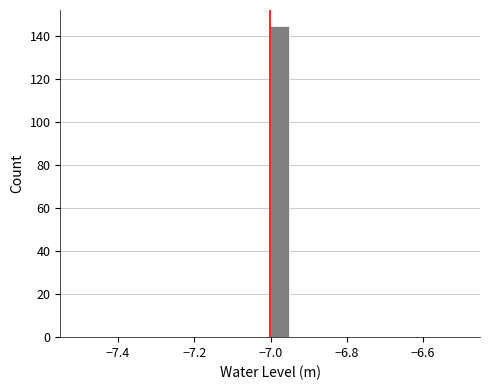

Around what value on the x-axis is the tallest bar? Give the approximate position of its centre, as read against the axis.

-6.98